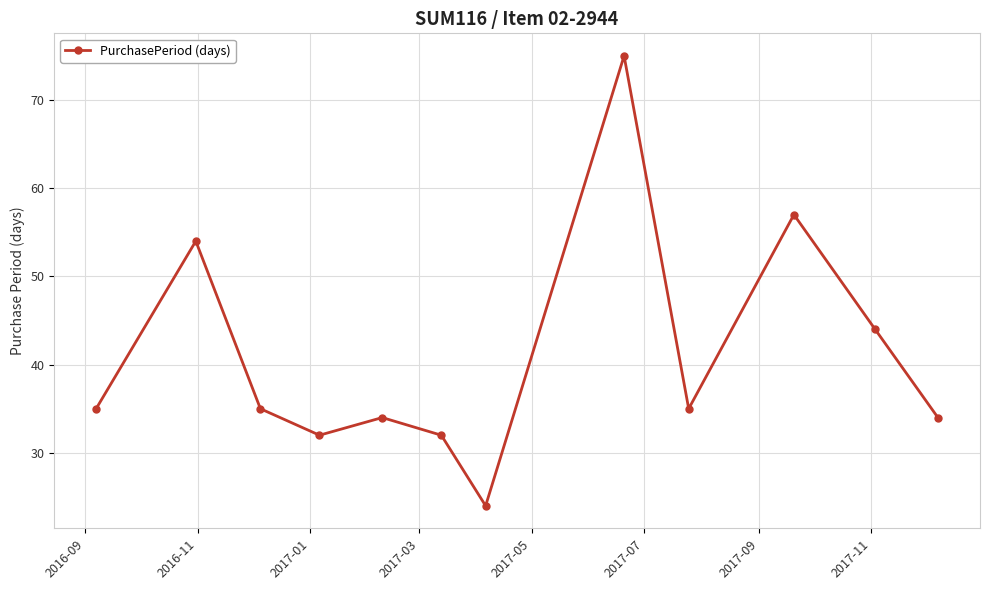

What is the average value?

41